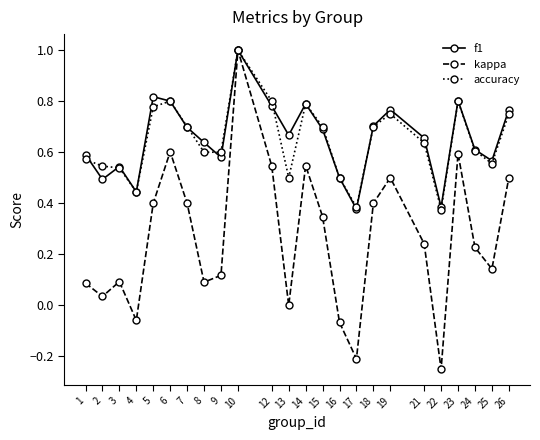

At which category does kappa reach its first local valley?

2